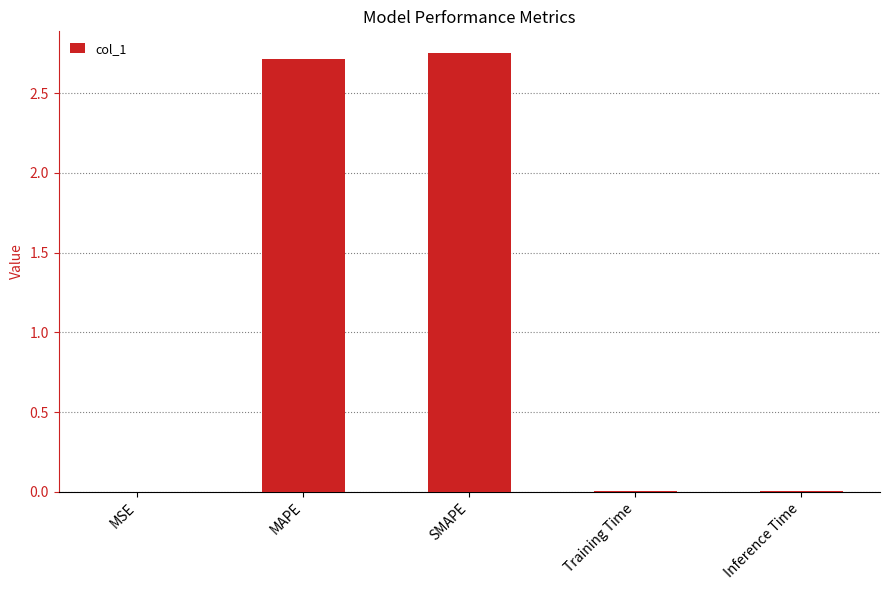

The chart shows a value of 0.9 at MAPE. True or false?

False